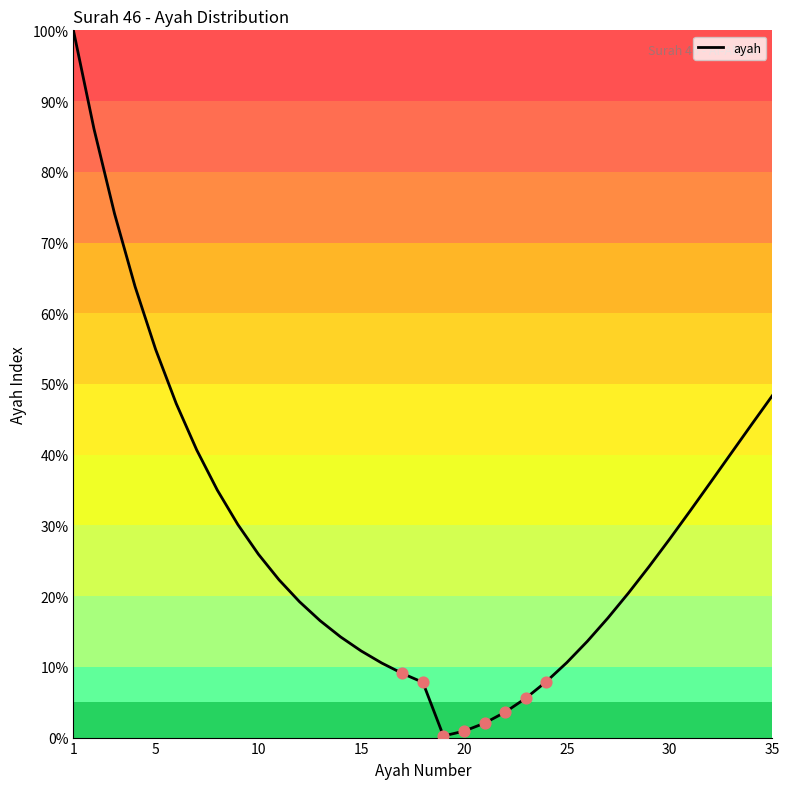

What is the maximum value shown in the chart?

100.0